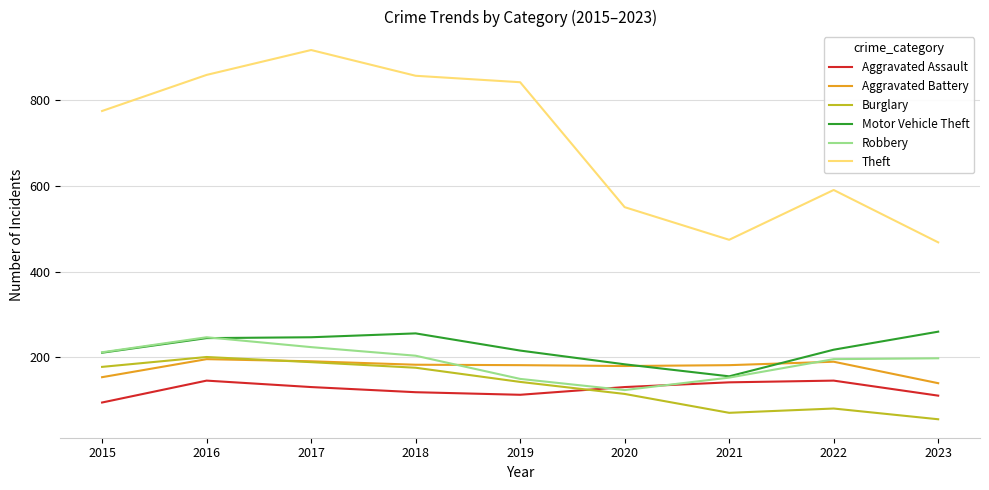

Which series has the largest range (max minus min)?

Theft